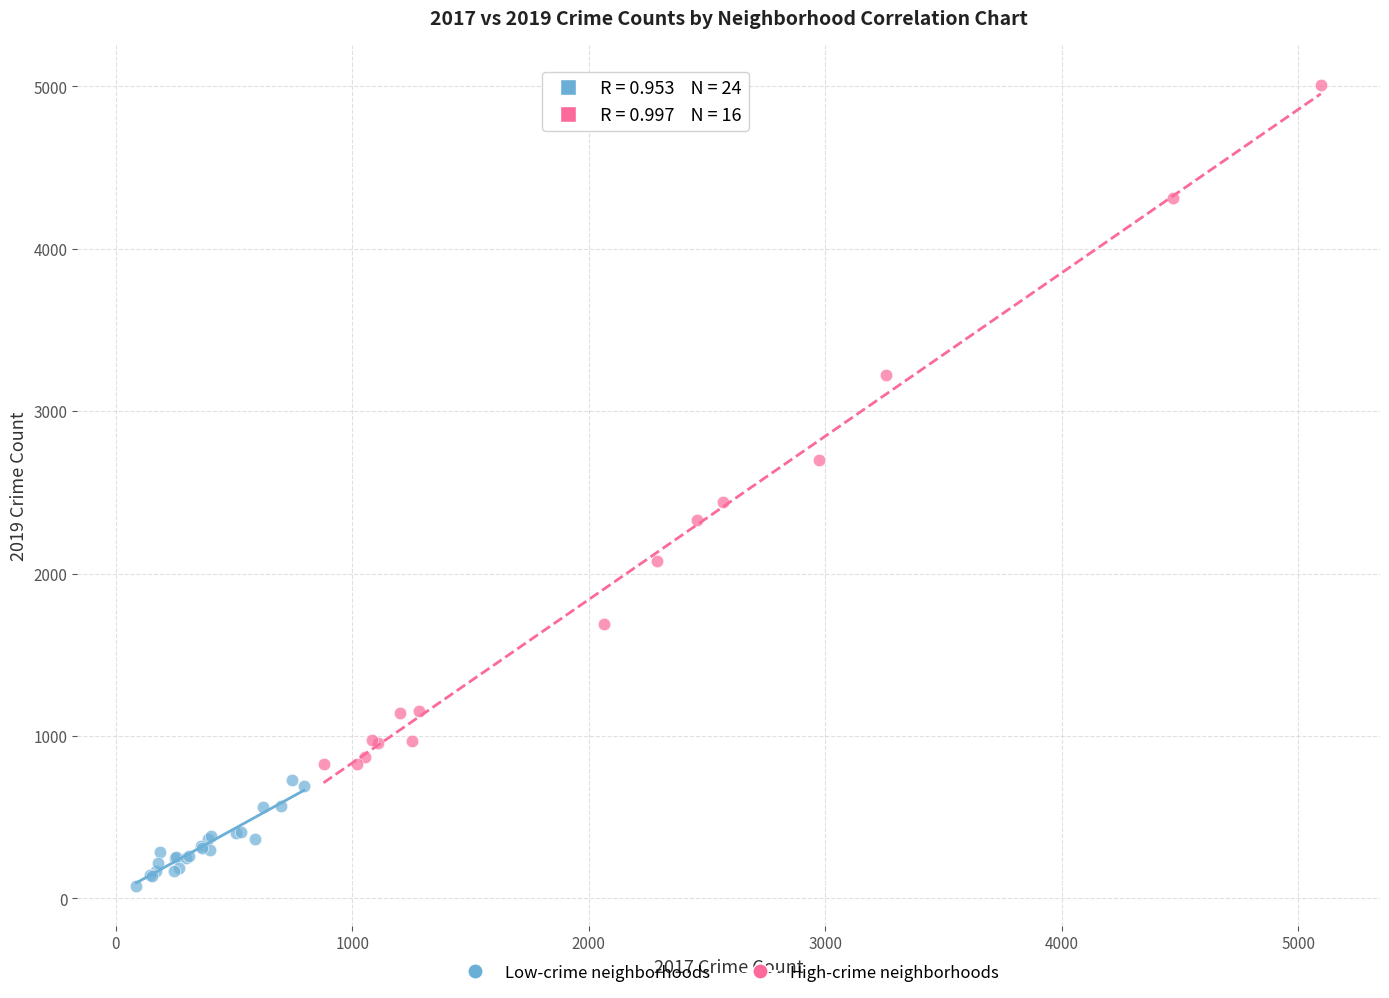

Which series reaches the minimum Y coordinate?

Low-crime neighborhoods